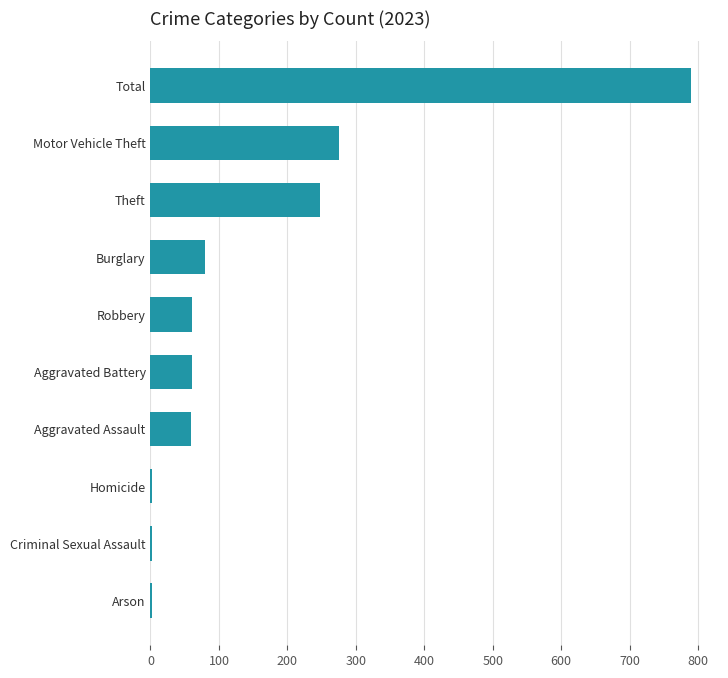

What is the difference between the values at Theft and Aggravated Battery?

187